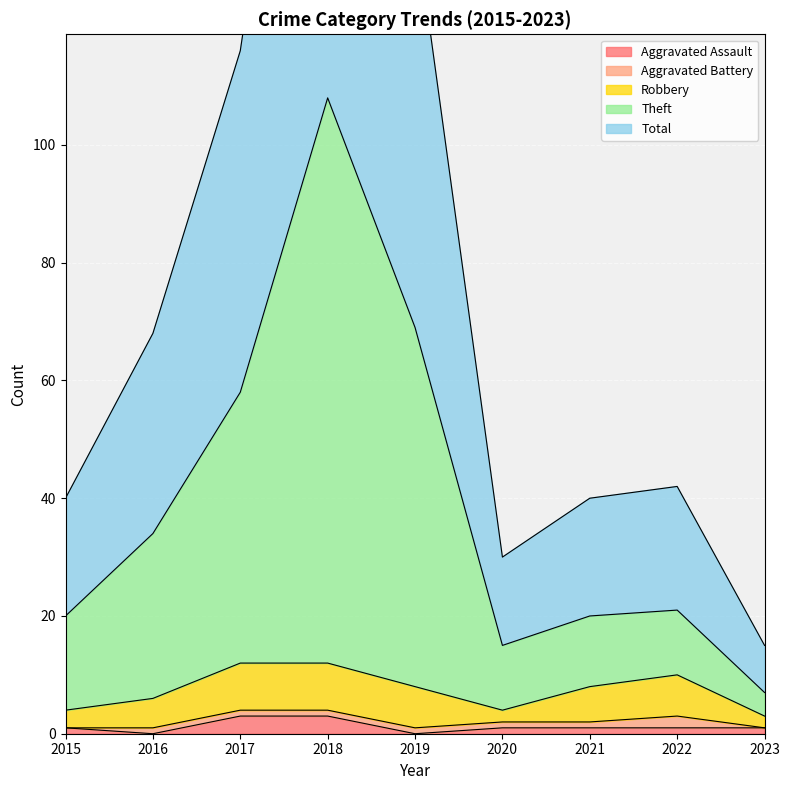

The Aggravated Assault series shows 0 at 2021. True or false?

False